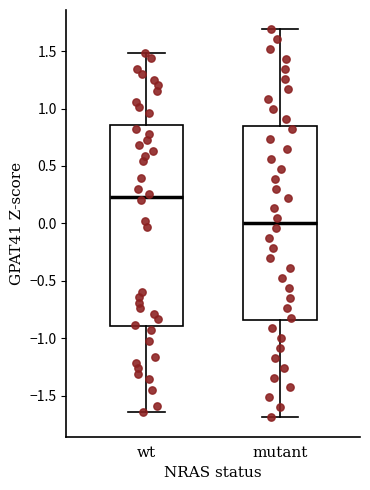

Comparing the boxes themselves (not the whiskers), which one is the tallest?

wt